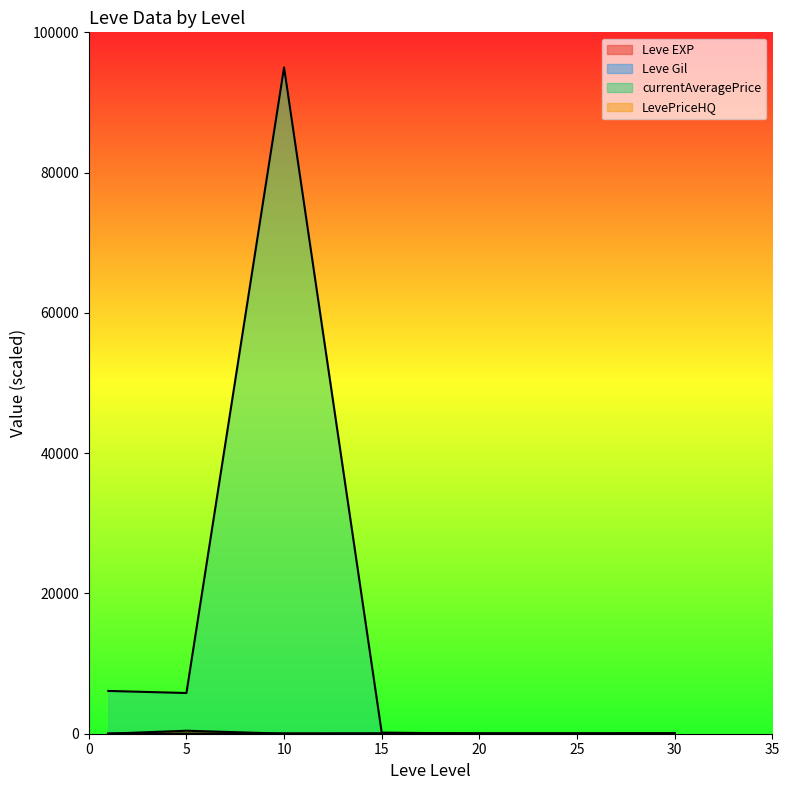

The value of Leve Gil at 20 is 0.2. True or false?

True